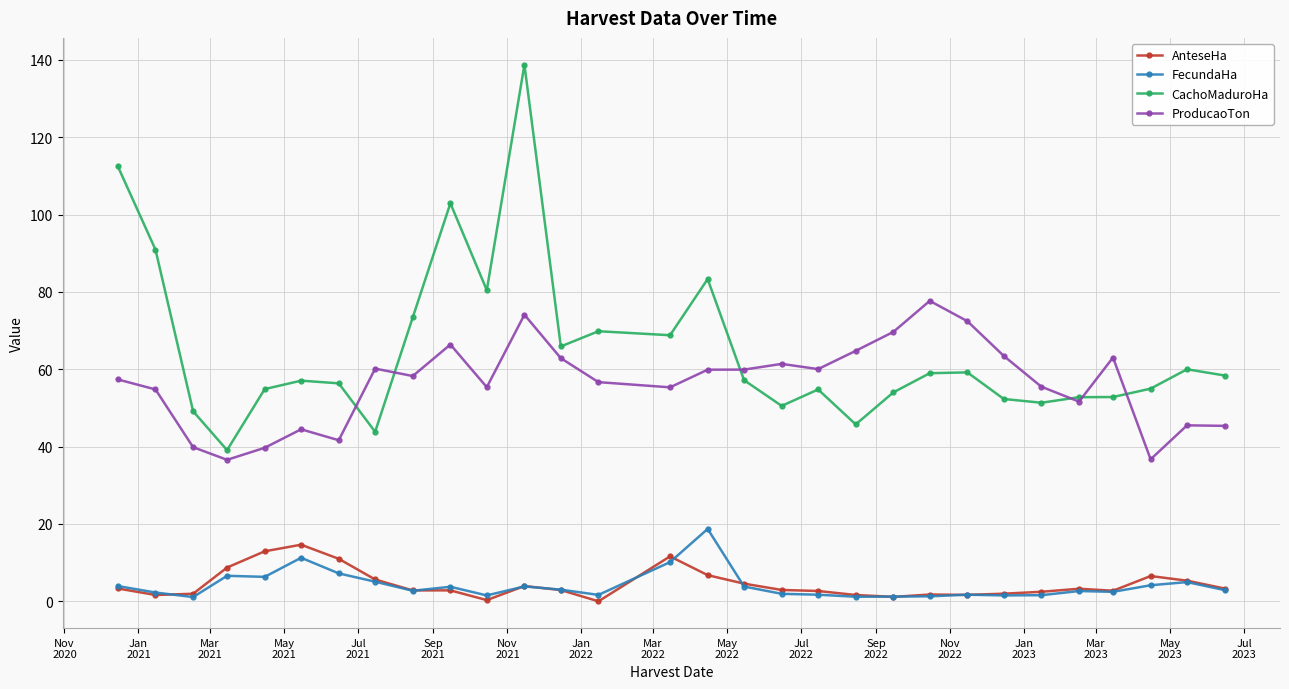

What is the value of the ProducaoTon point at the 13th from the left?

62.9